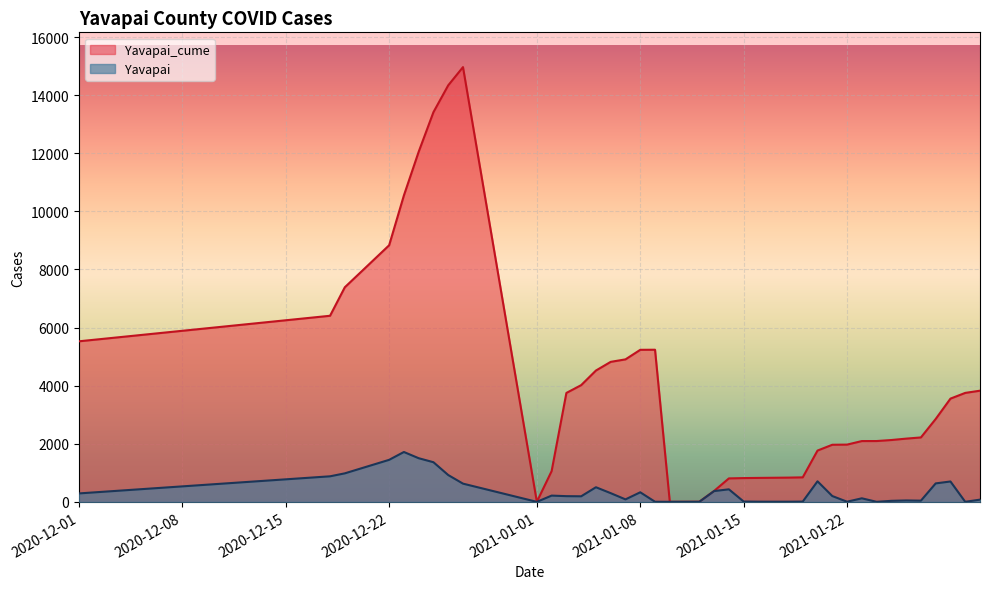

What is the total value across all series at 1/3/2021?

3945